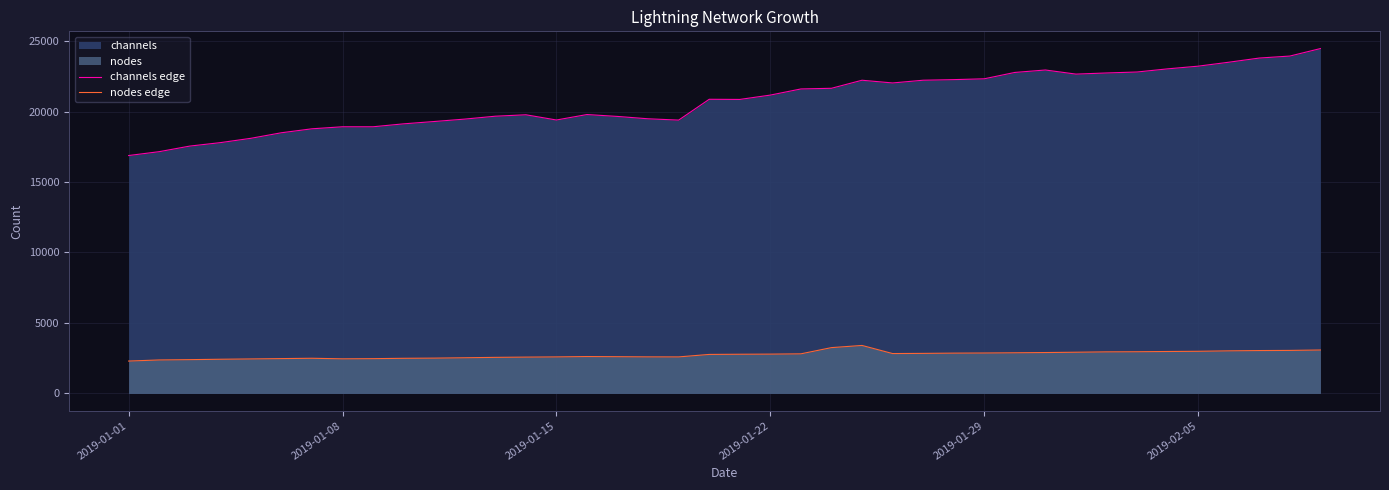

How many interior local valleys does the channels edge series have?

5